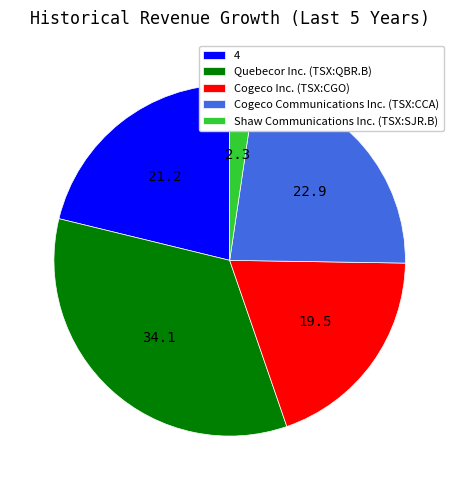

Which category has the biggest portion of the pie?

Quebecor Inc. (TSX:QBR.B)